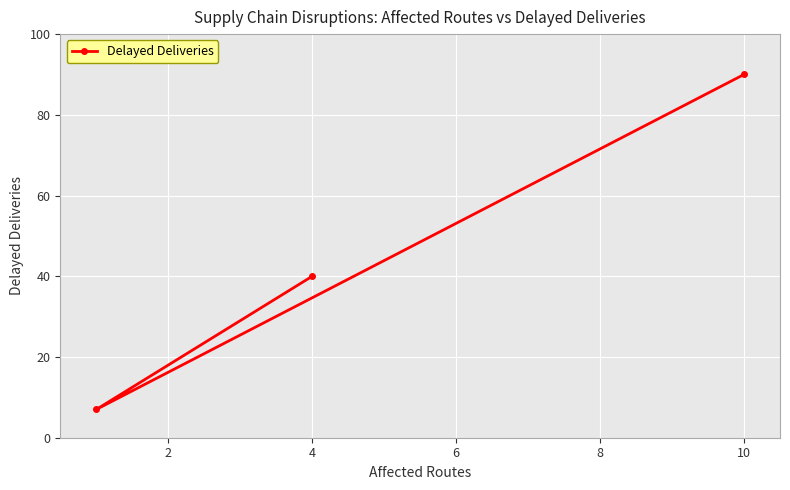

Read the value at 4.

40